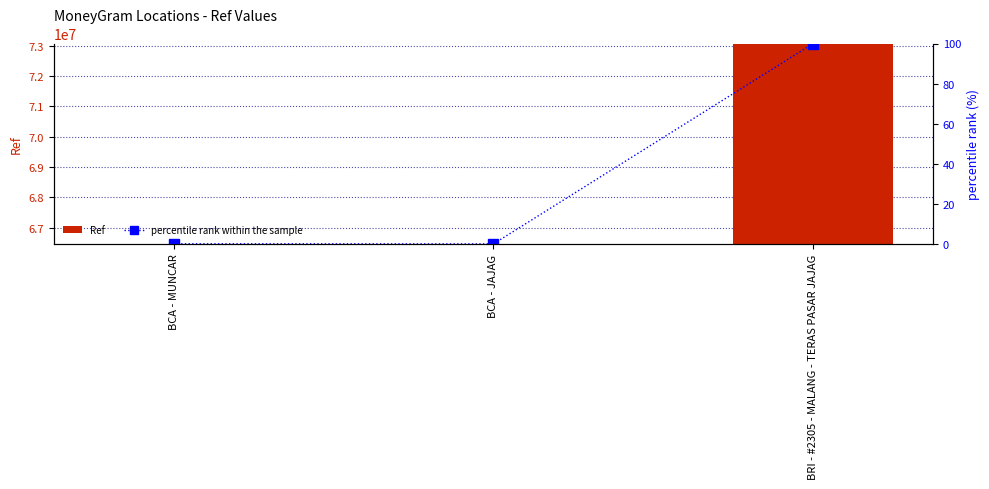

At how many categories does at least one series exceed 34748678?

3